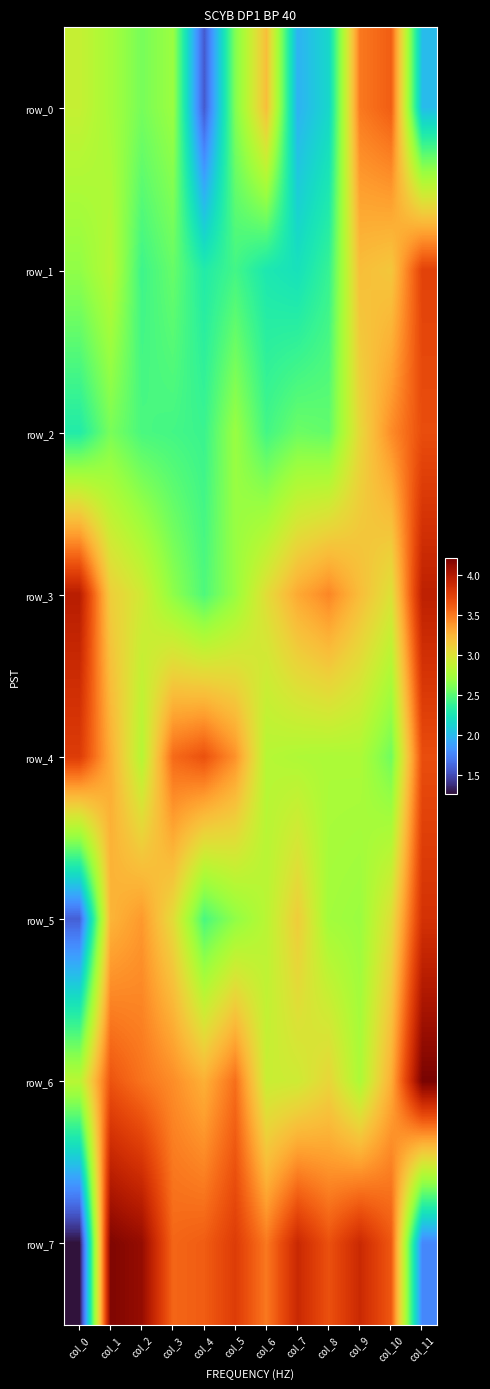

Is the value of row_1 at col_10 greater than the value of row_3 at col_8?

No